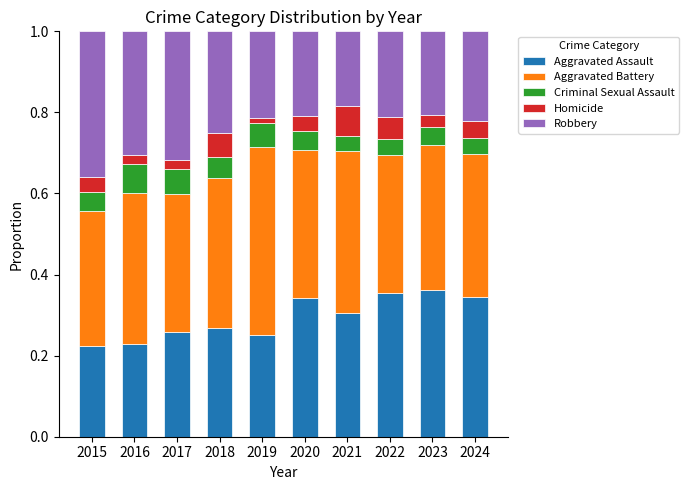

Count the number of categories in the chart.

10